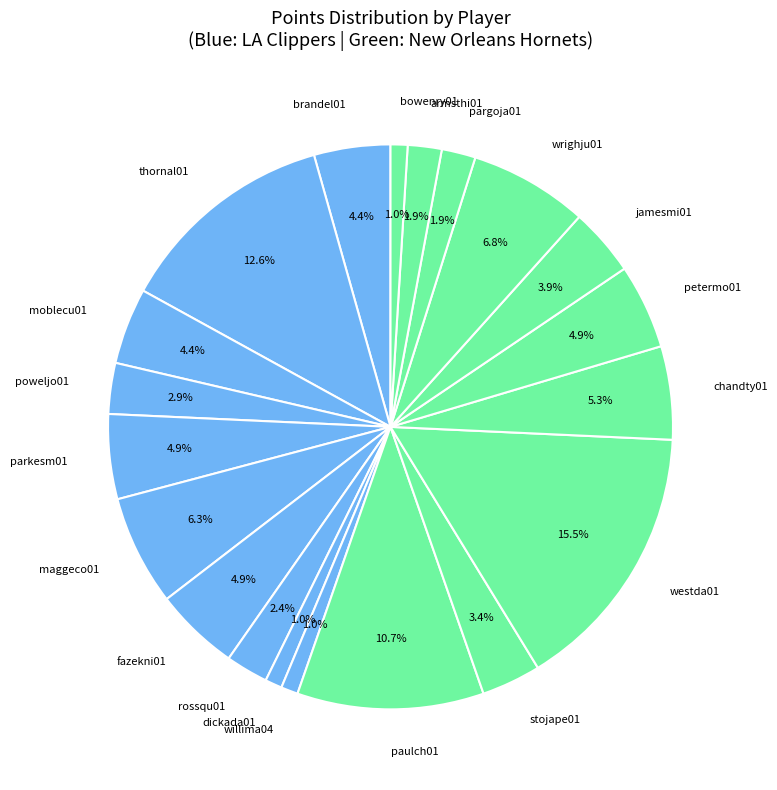

To the nearest percent, what percentage of the pie is parkesm01?

5%